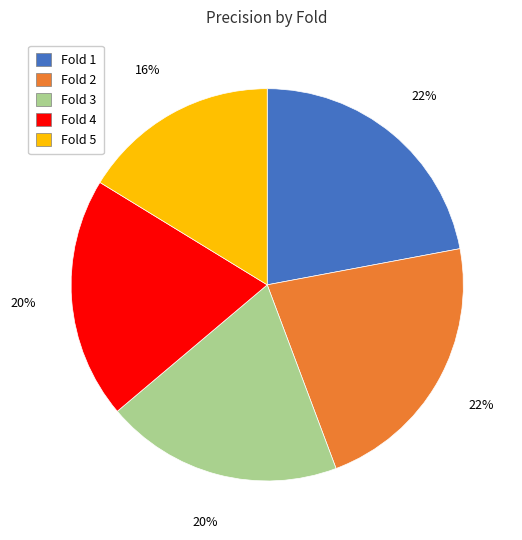

Which slice is the smallest?

Fold 5